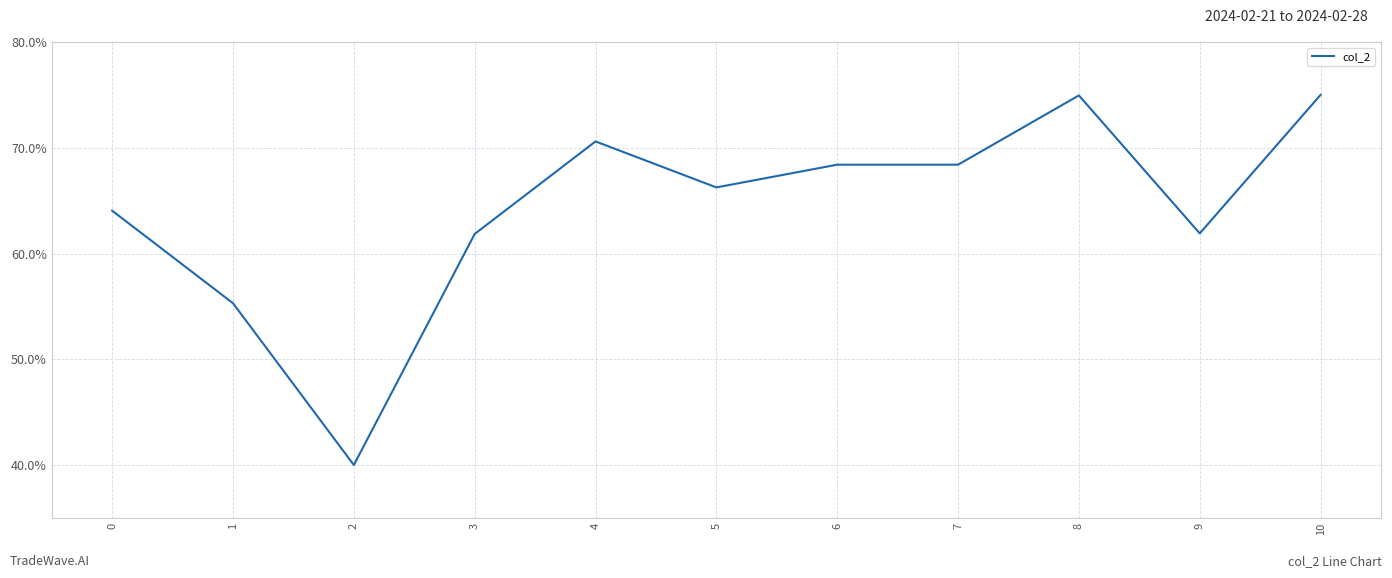

True or false: the data shows 61.9 at 9.

True